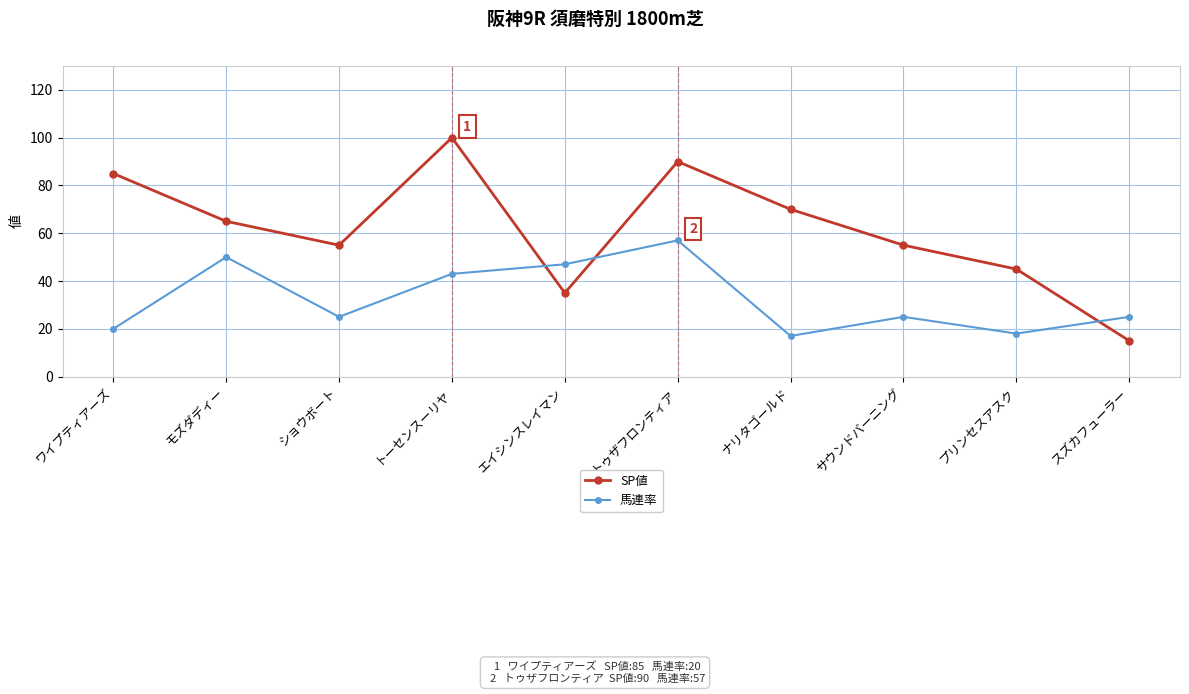

Rank the series at サウンドバーニング from lowest to highest value.

馬連率, SP値